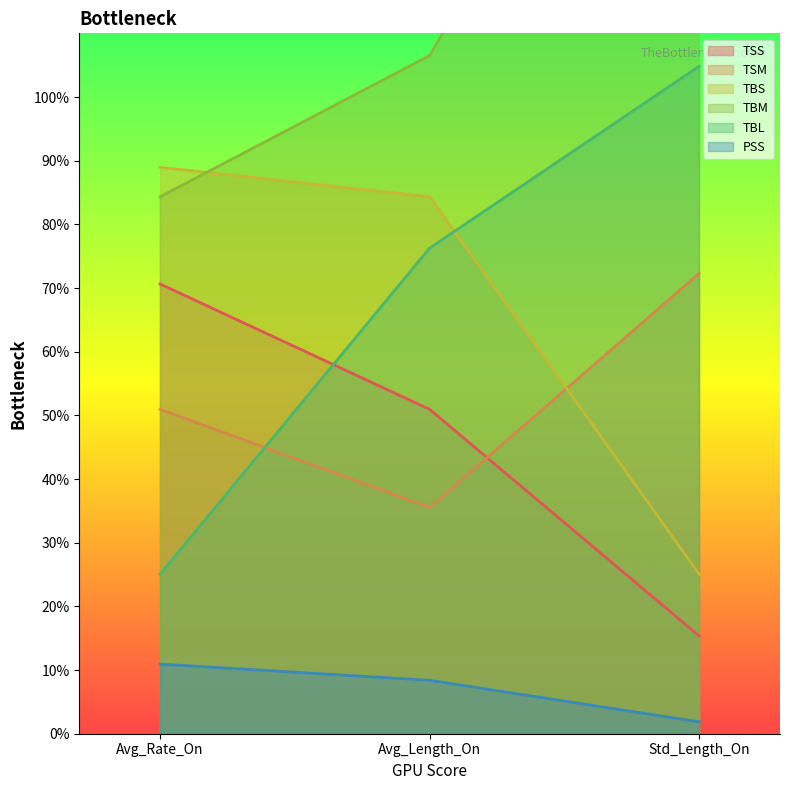

At which label does TSM first exceed 50?

Avg_Rate_On